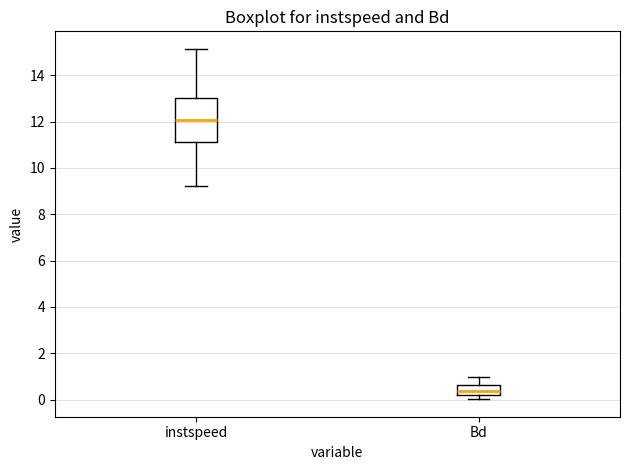

Where does the lower whisker of the box for instspeed end on the y-axis? The values are not printed on the chart, so give them approximately, as read against the axis.

9.2